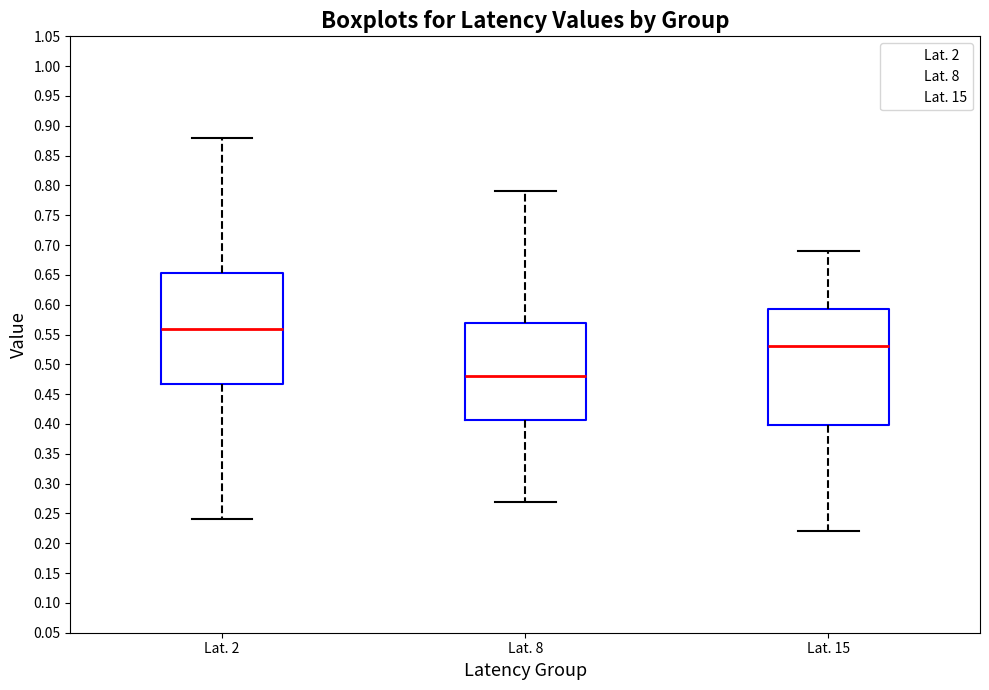

Reading left to right, transcribe this box plot: for each box, give where its median line is, the range the box spans, and where its two whiskers end, as read against the y-axis. The values are not printed on the chart, so give them approximately, as read against the axis.

Lat. 2: median 0.560, box 0.470 to 0.655, whiskers 0.240 to 0.880
Lat. 8: median 0.480, box 0.410 to 0.570, whiskers 0.270 to 0.790
Lat. 15: median 0.530, box 0.400 to 0.595, whiskers 0.220 to 0.690